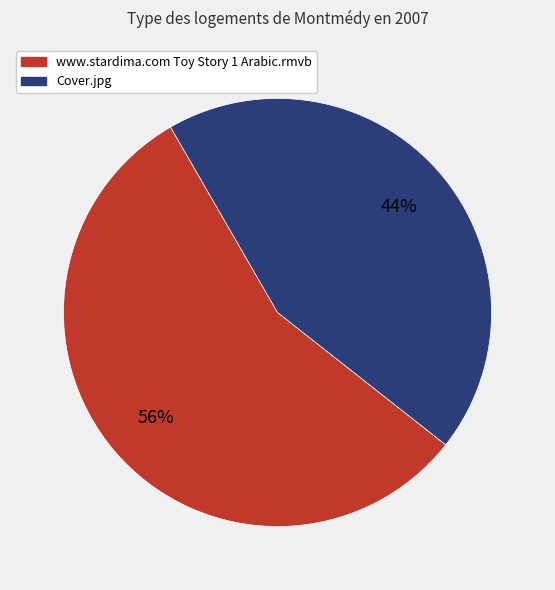

Which slice is the largest?

www.stardima.com Toy Story 1 Arabic.rmvb